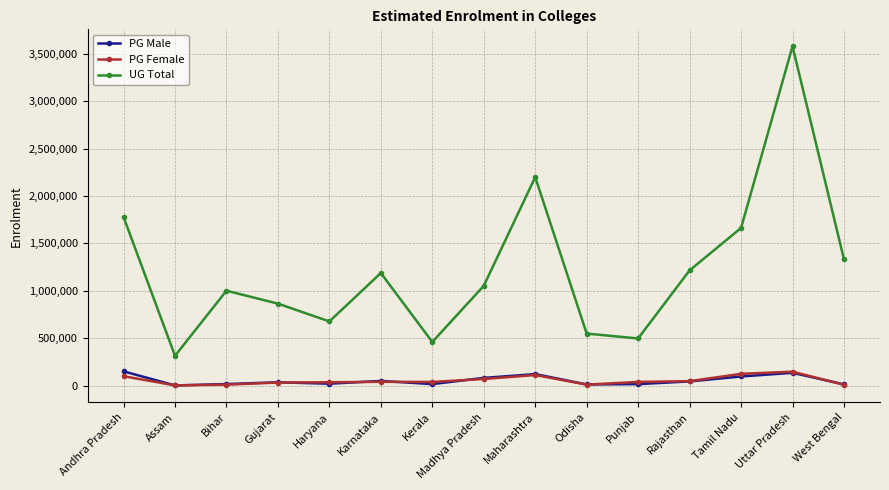

Does the chart display data point markers on the line(s)?

Yes